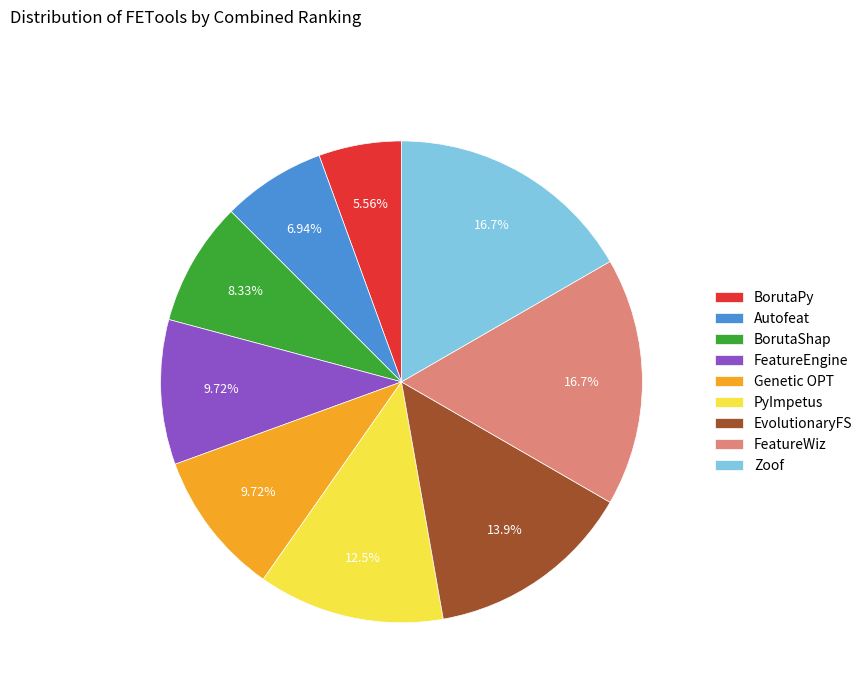

To the nearest percent, what is the average slice percentage?

11%